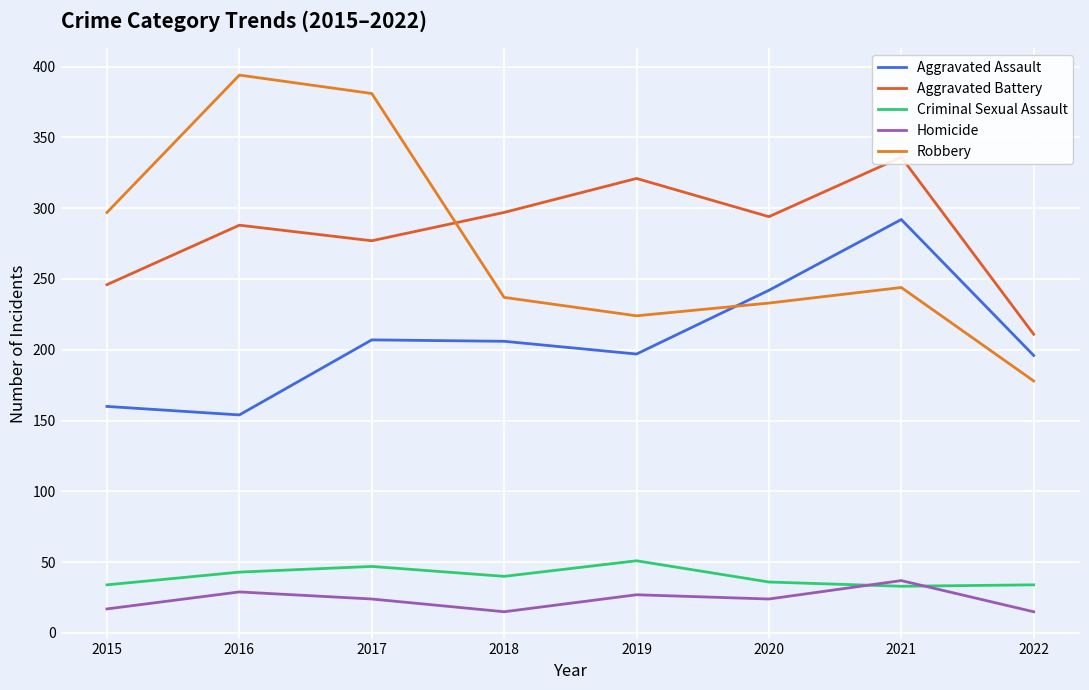

What is the total value across all series at 2020?

829